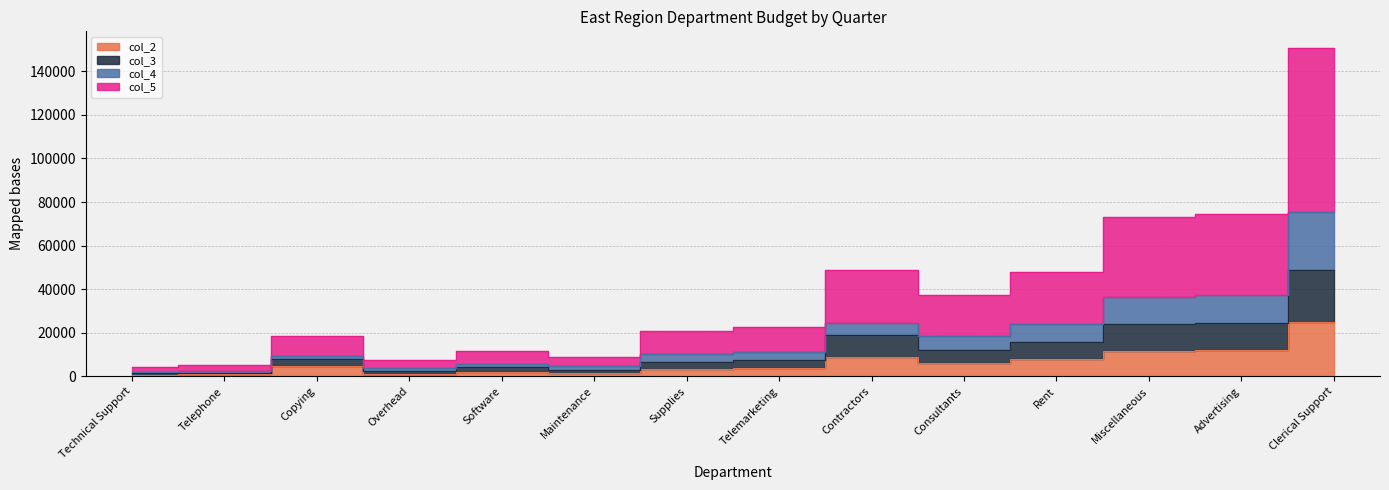

Which has a higher value, Supplies or Miscellaneous?

Miscellaneous